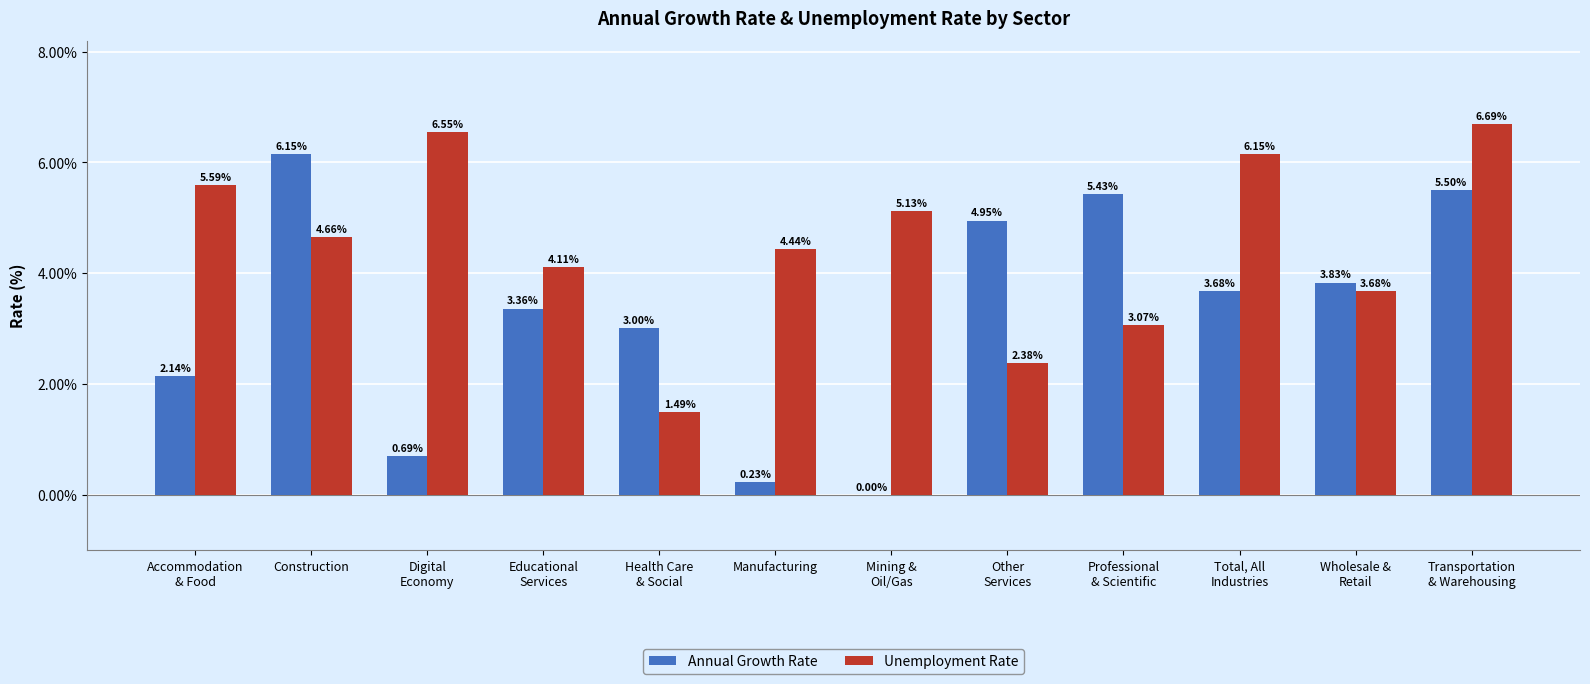

How many groups of bars are there?

12